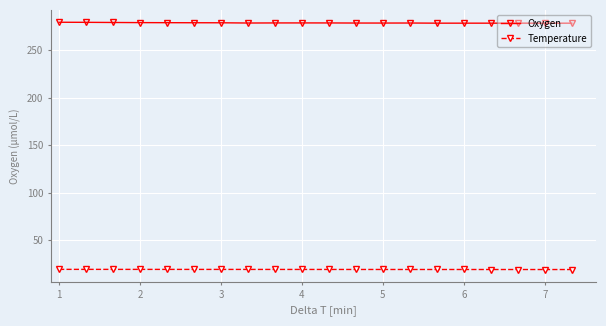

At how many categories does at least one series exceed 112?

20